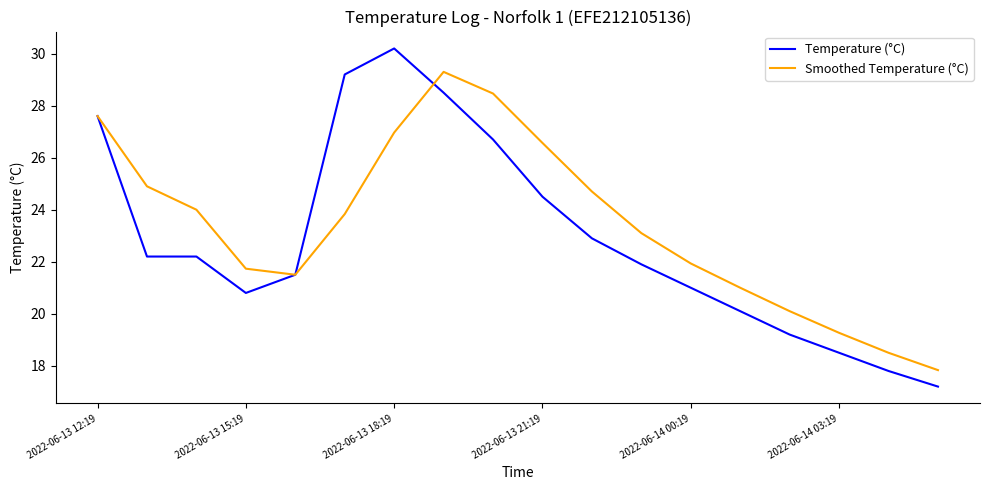

At how many categories does at least one series exceed 17?

18